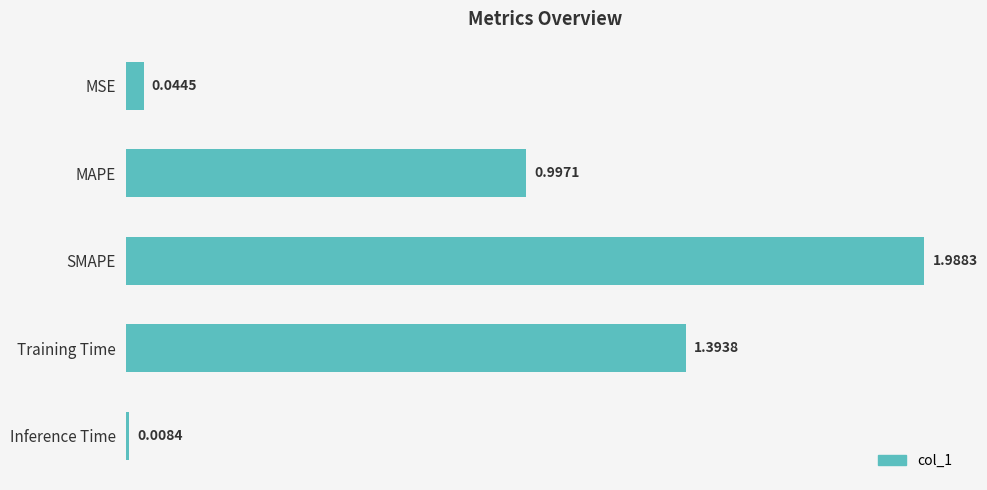

What is the difference between the second highest and second lowest values?

1.3